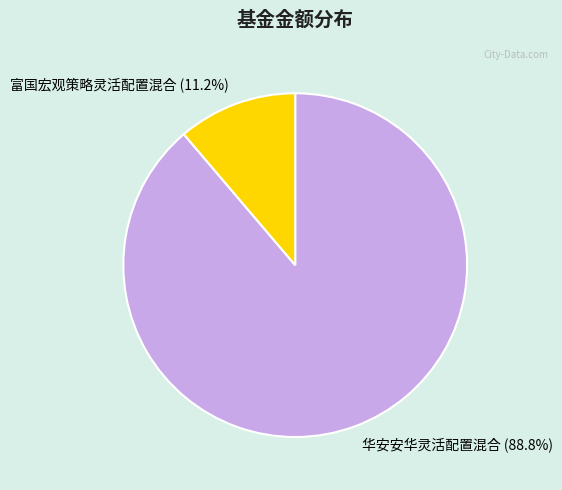

Count the number of slices in the pie.

2